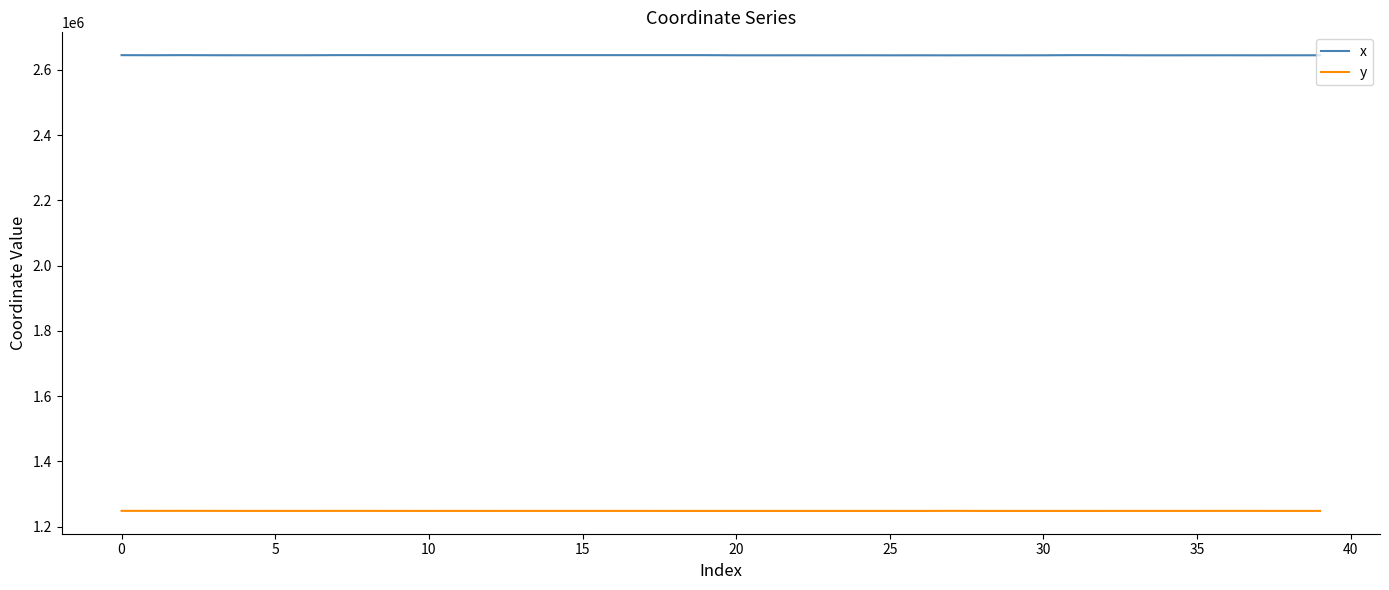

What is the highest value of the y series?

1248493.1